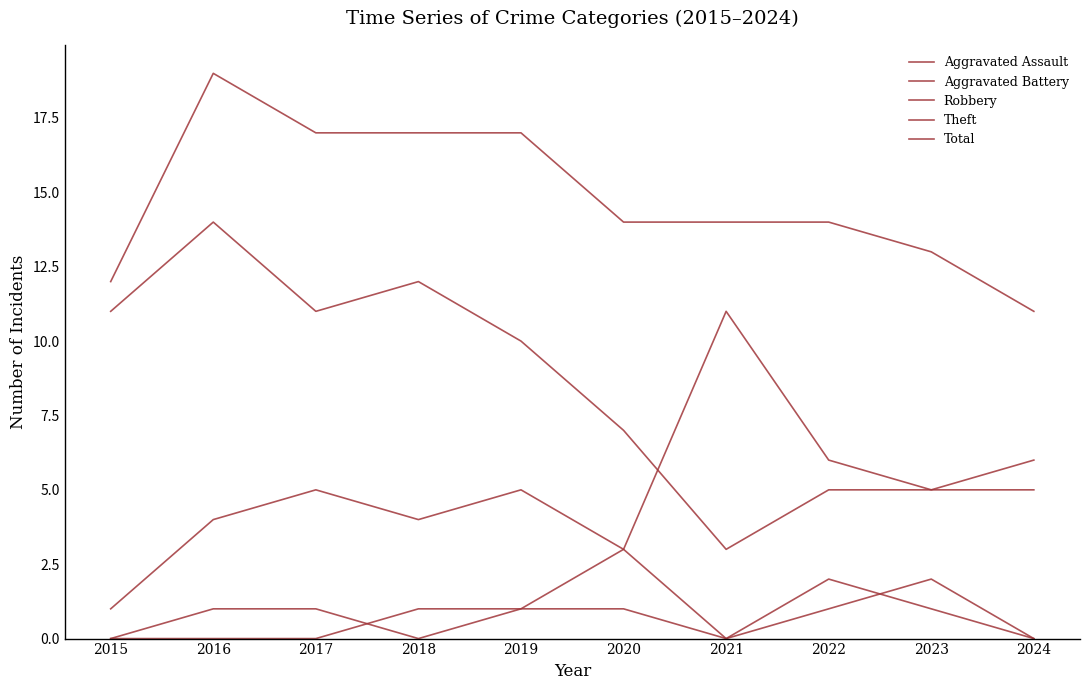

What is the difference between the maximum and second lowest values in the Robbery series?

8